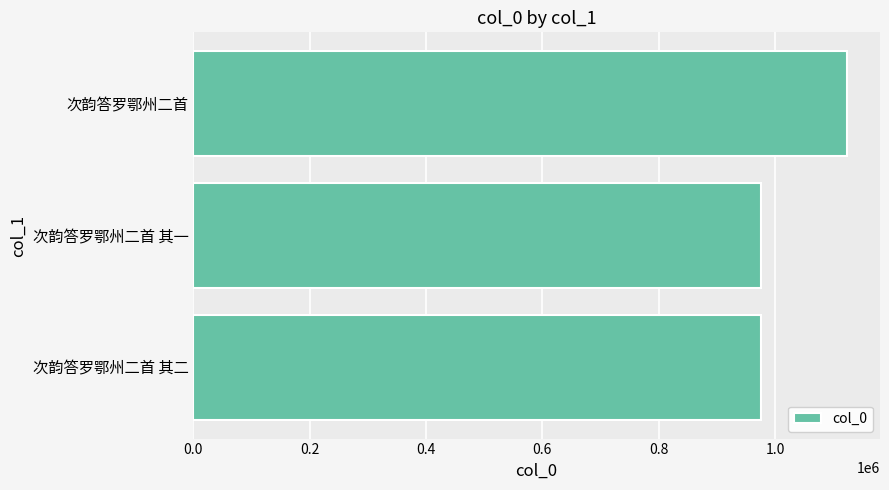

How many bars are there in total?

3